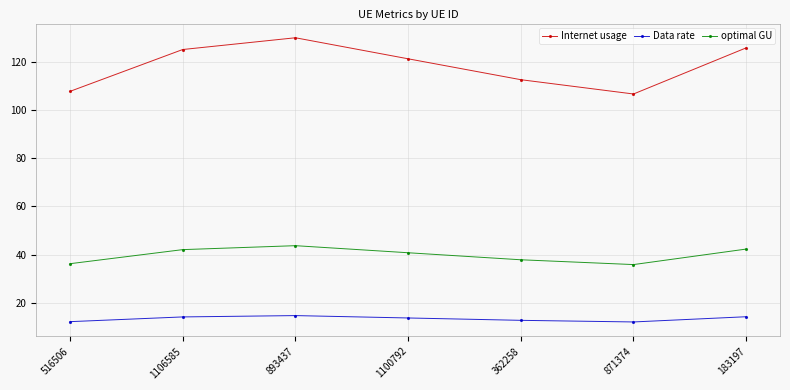

Which series has the largest range (max minus min)?

Internet usage